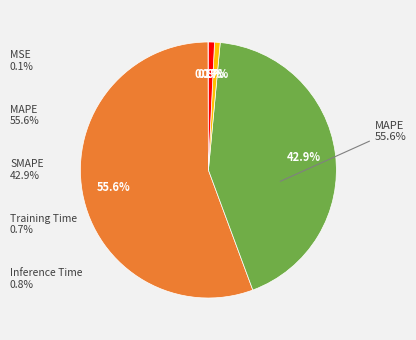

Which slice is the largest?

MAPE